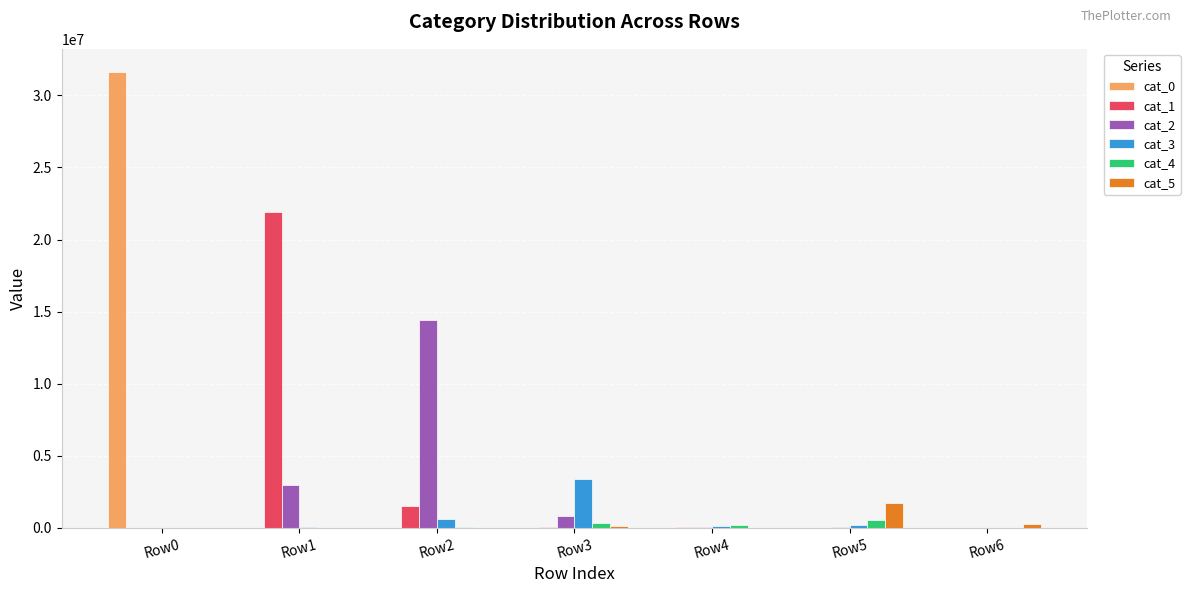

At which category is the sum across all series the highest?

Row0